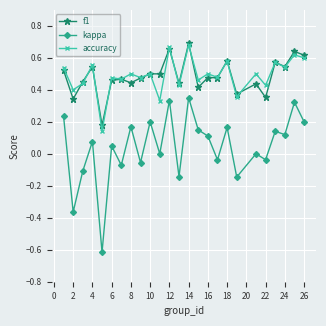

What is the lowest value of the kappa series?

-0.6